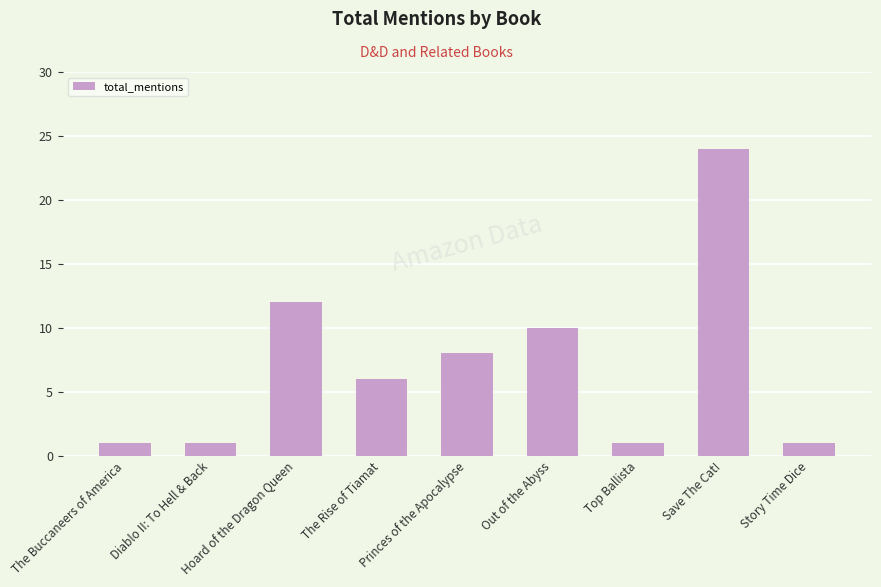

At which label does the data first exceed 6?

Hoard of the Dragon Queen